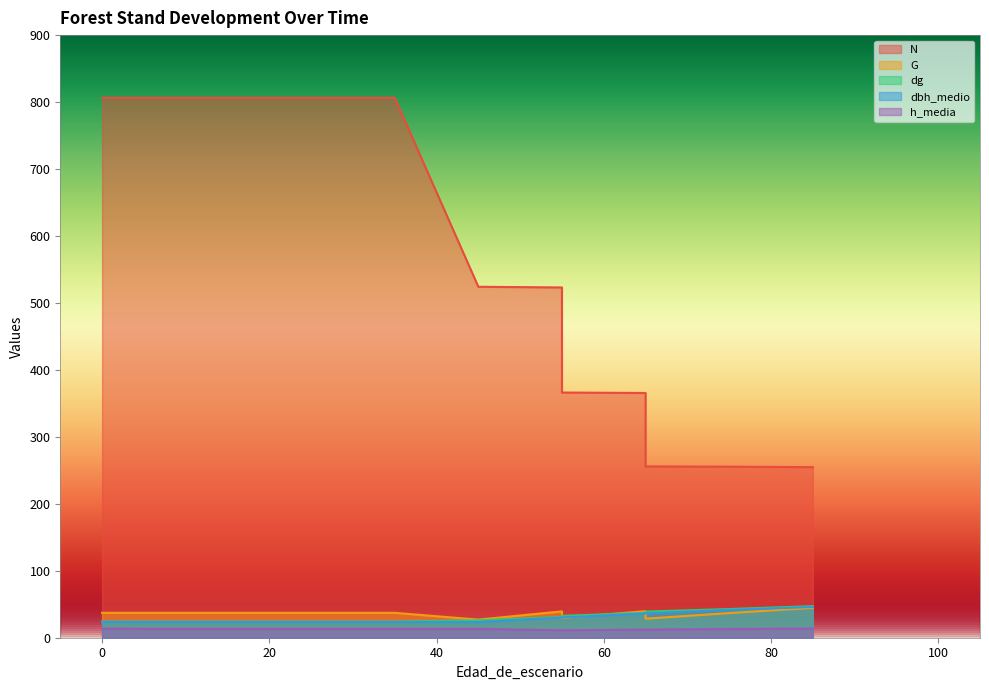

List the series in order of their peak value, highest first.

N, dg, dbh_medio, G, h_media